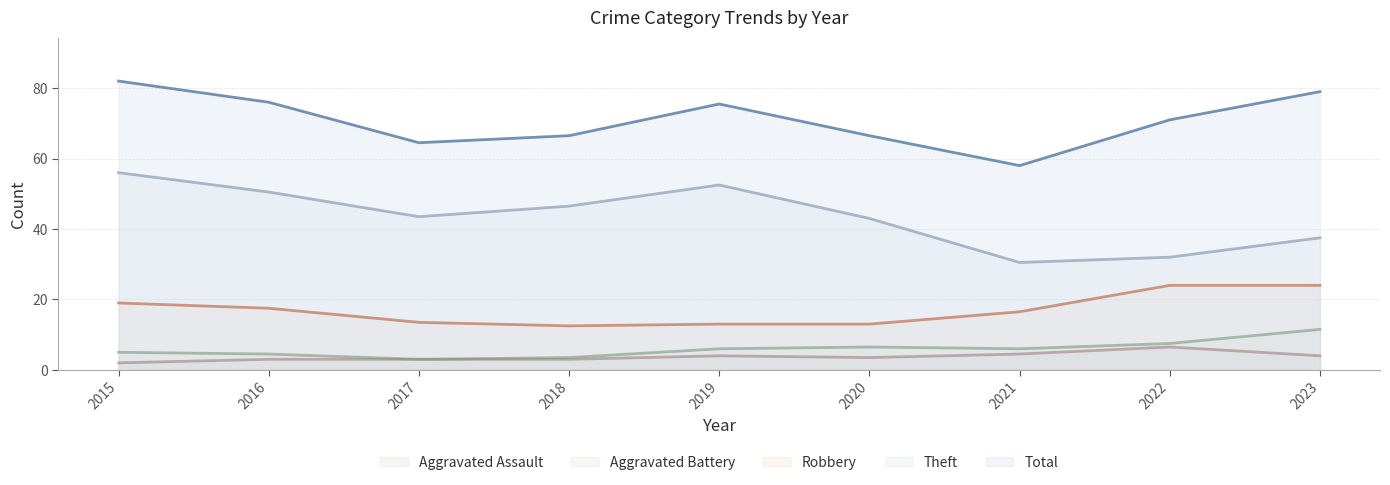

How many values in the Aggravated Battery series are below 6?

4